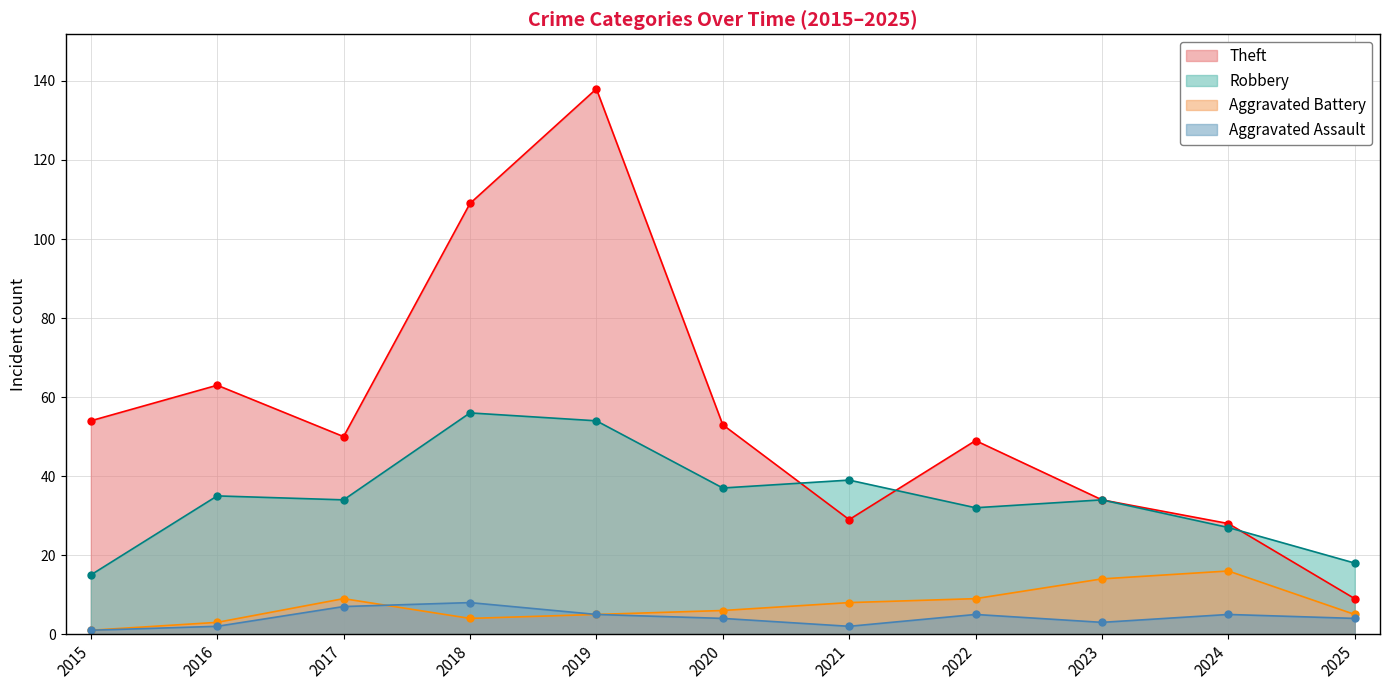

Reading right to left, transcribe all the data shown in this chart.

Theft: 9	28	34	49	29	53	138	109	50	63	54
Robbery: 18	27	34	32	39	37	54	56	34	35	15
Aggravated Battery: 5	16	14	9	8	6	5	4	9	3	1
Aggravated Assault: 4	5	3	5	2	4	5	8	7	2	1